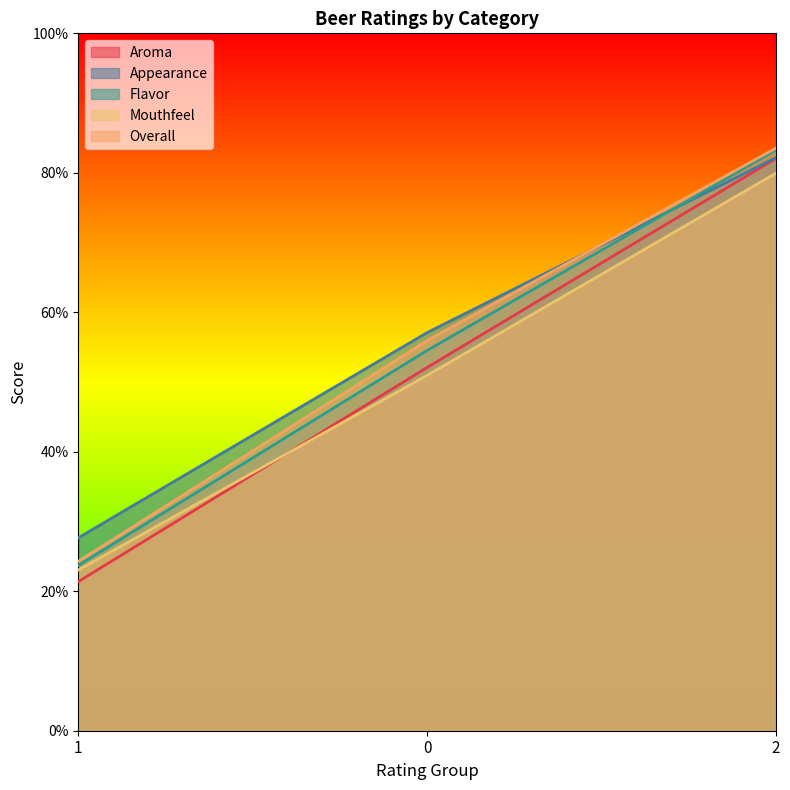

What is the total value across all series at 1?

1.2